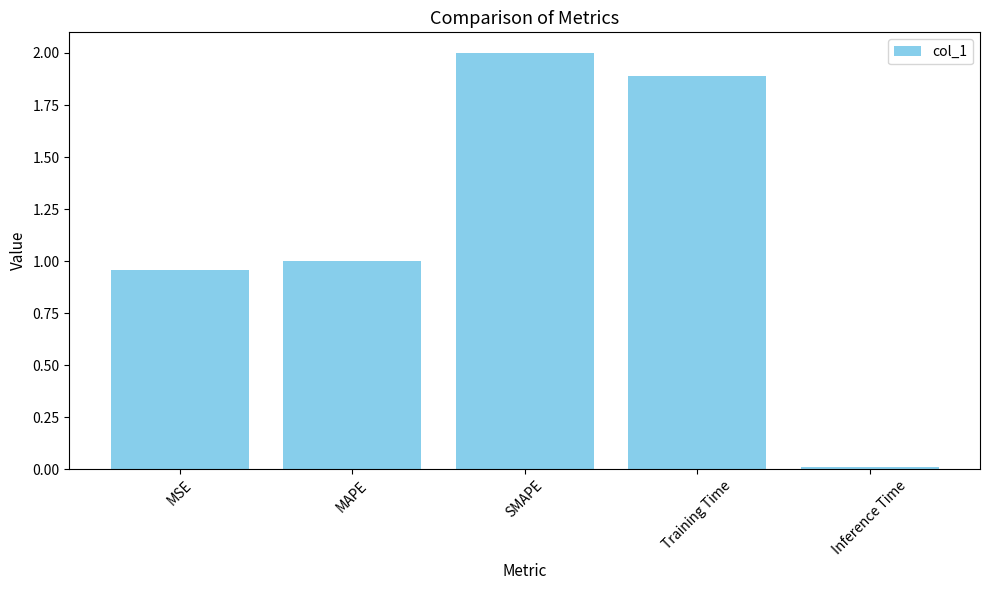

What is the sum of all values?

5.9